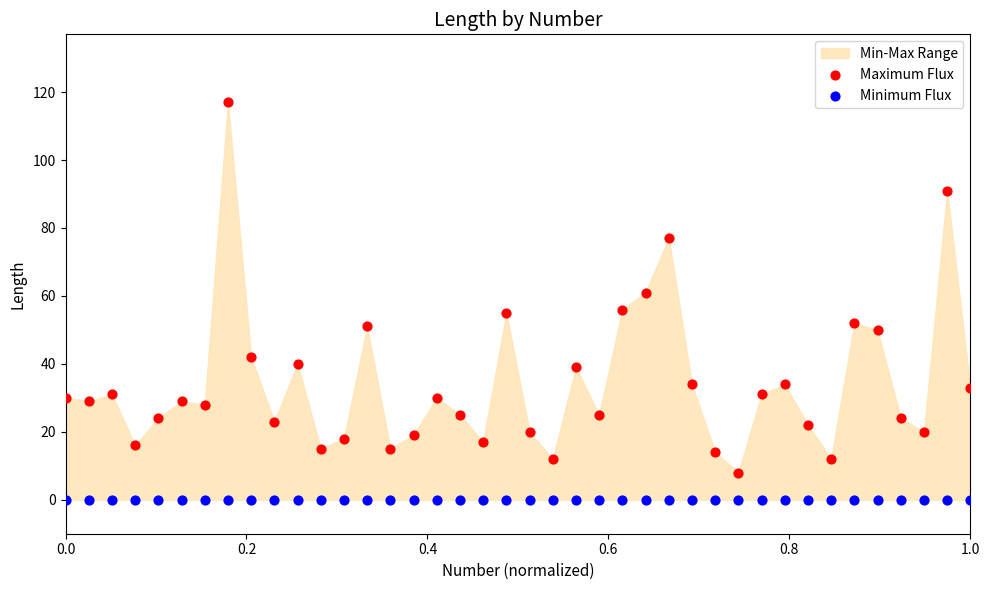

Which series contains the lowest Y value?

Minimum Flux